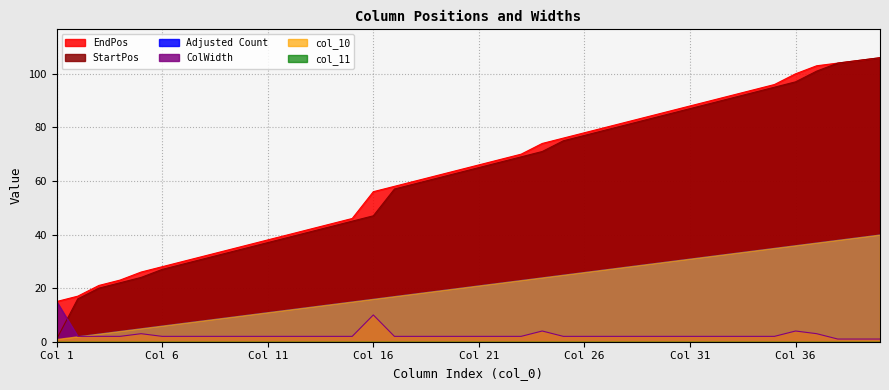

How many values in the EndPos series exceed 66?

19